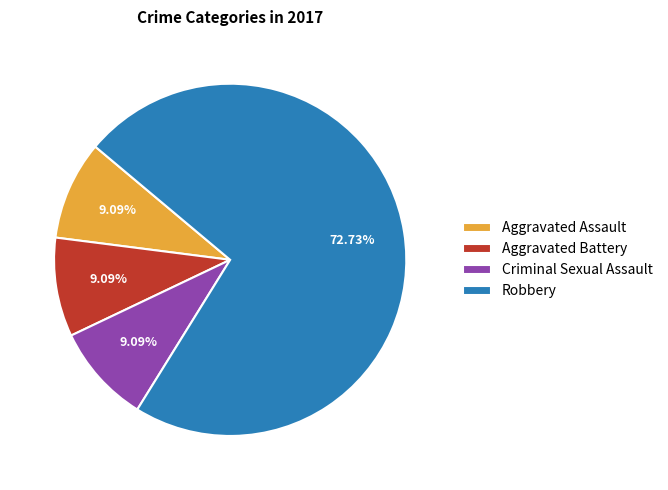

Do Robbery and Aggravated Battery together represent more than half of the pie?

Yes